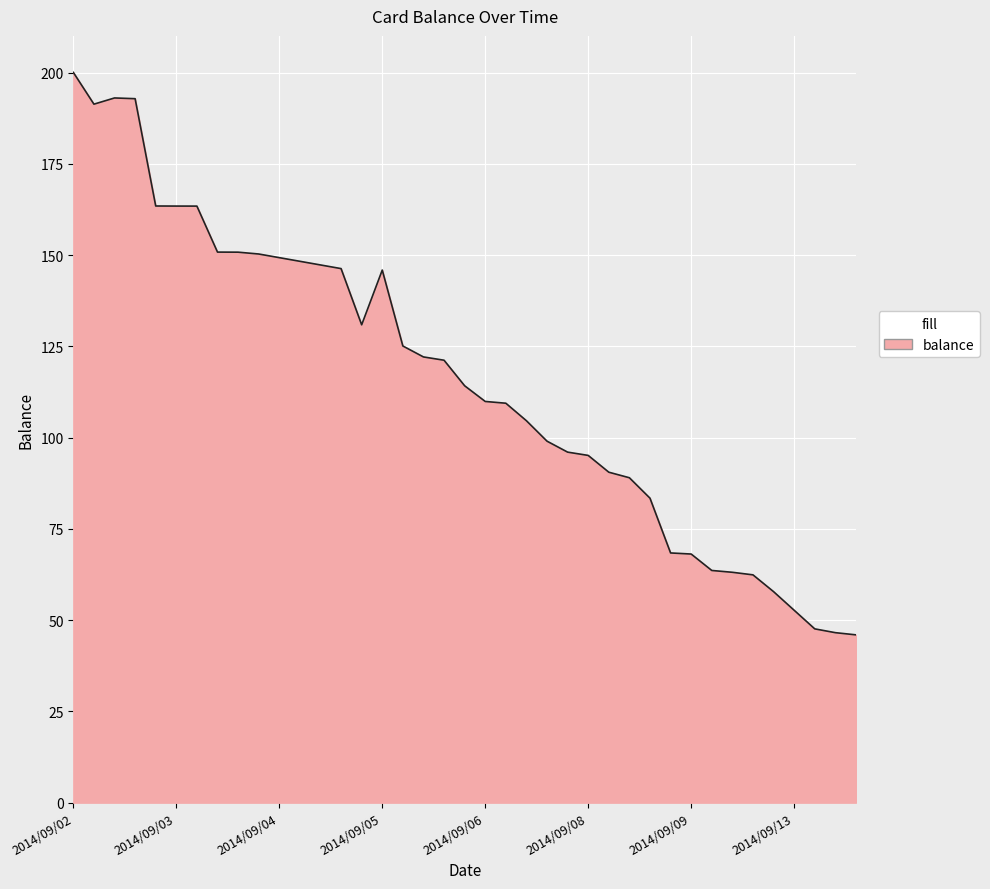

What is the minimum value shown in the chart?

46.0